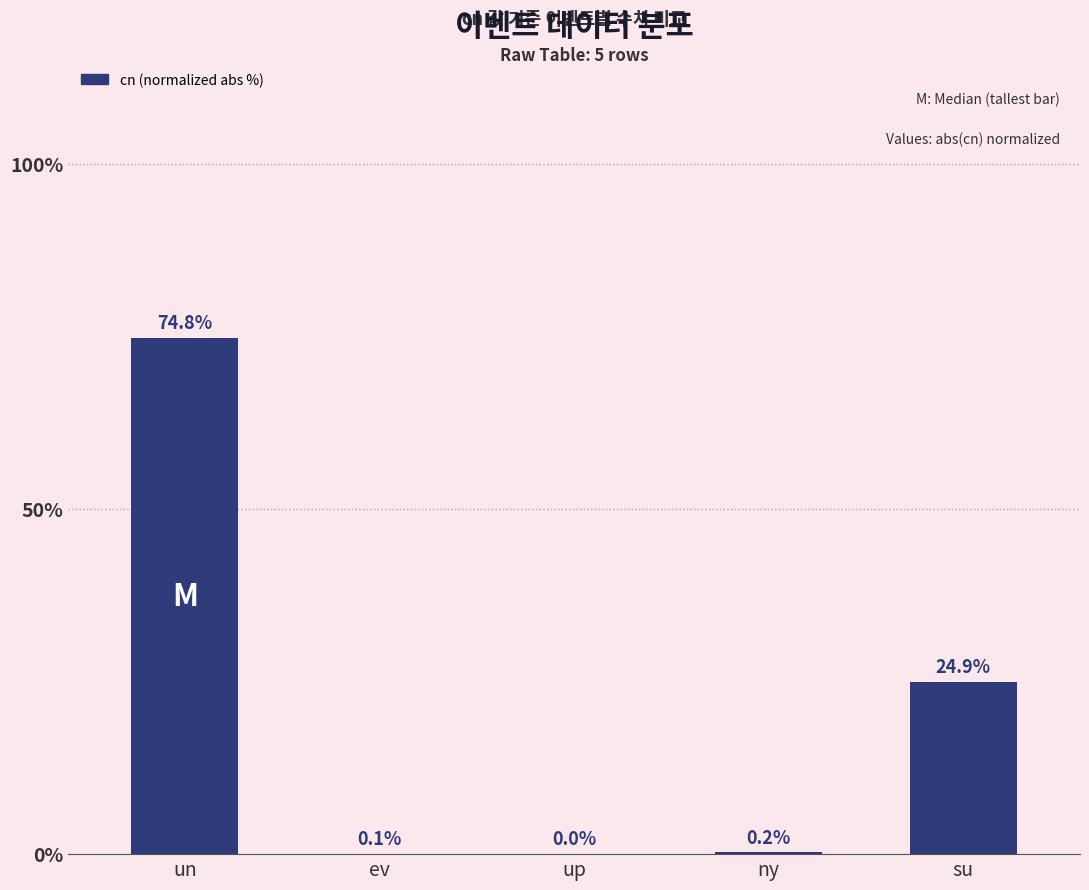

What is the sum of all values?

100.0